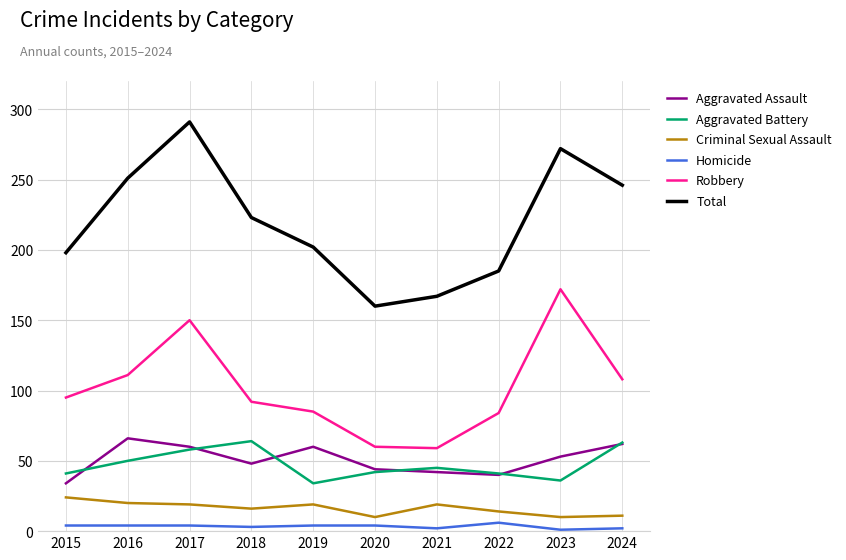

Count the number of categories in the chart.

10